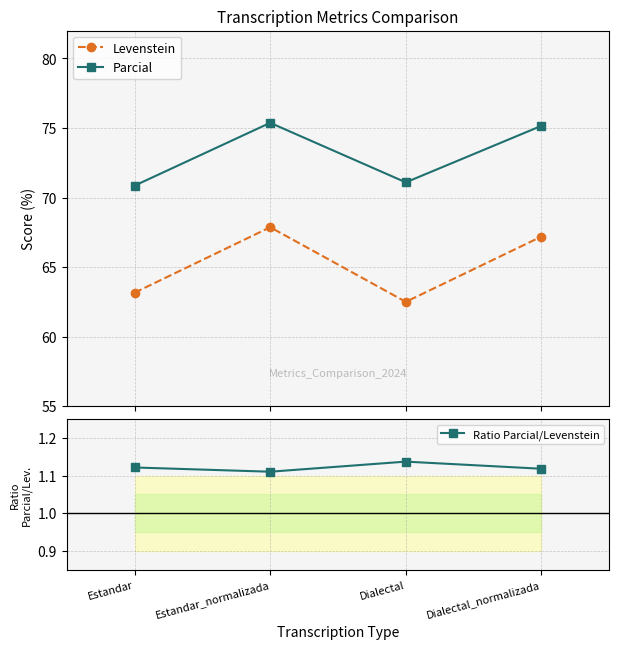

What value does the Ratio Parcial/Levenstein series have at Dialectal_normalizada?

1.1